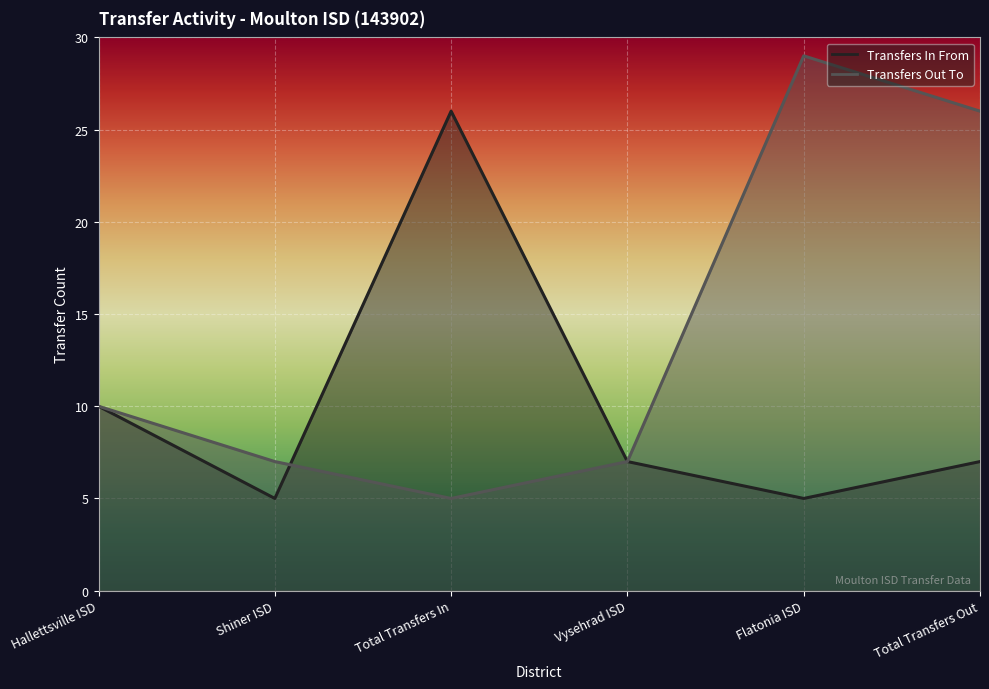

What position from the right is Flatonia ISD?

2